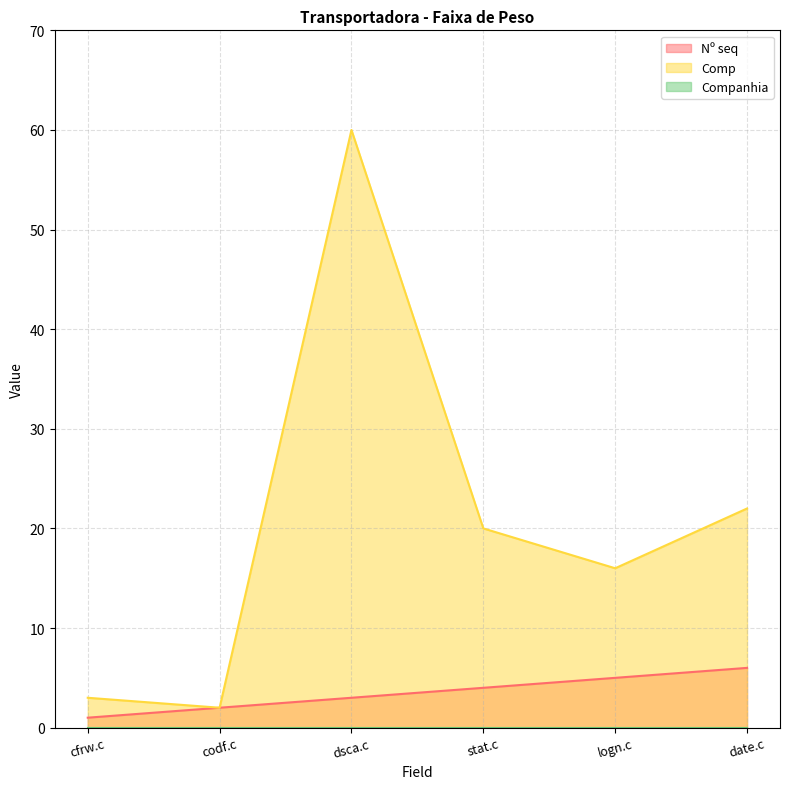

What is the difference between the maximum and minimum values in the Nº seq series?

5